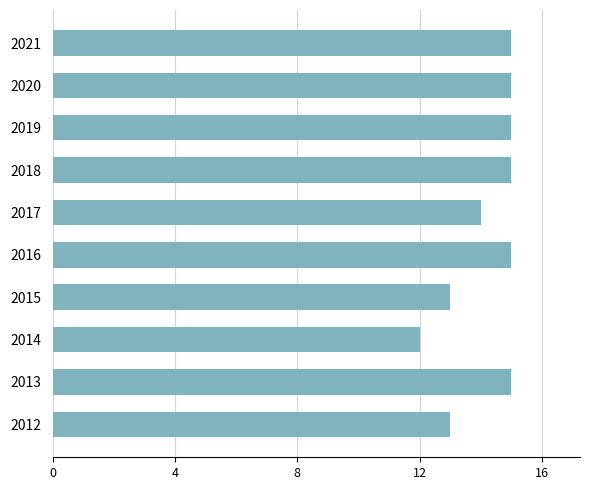

How many data points are less than 15?

4